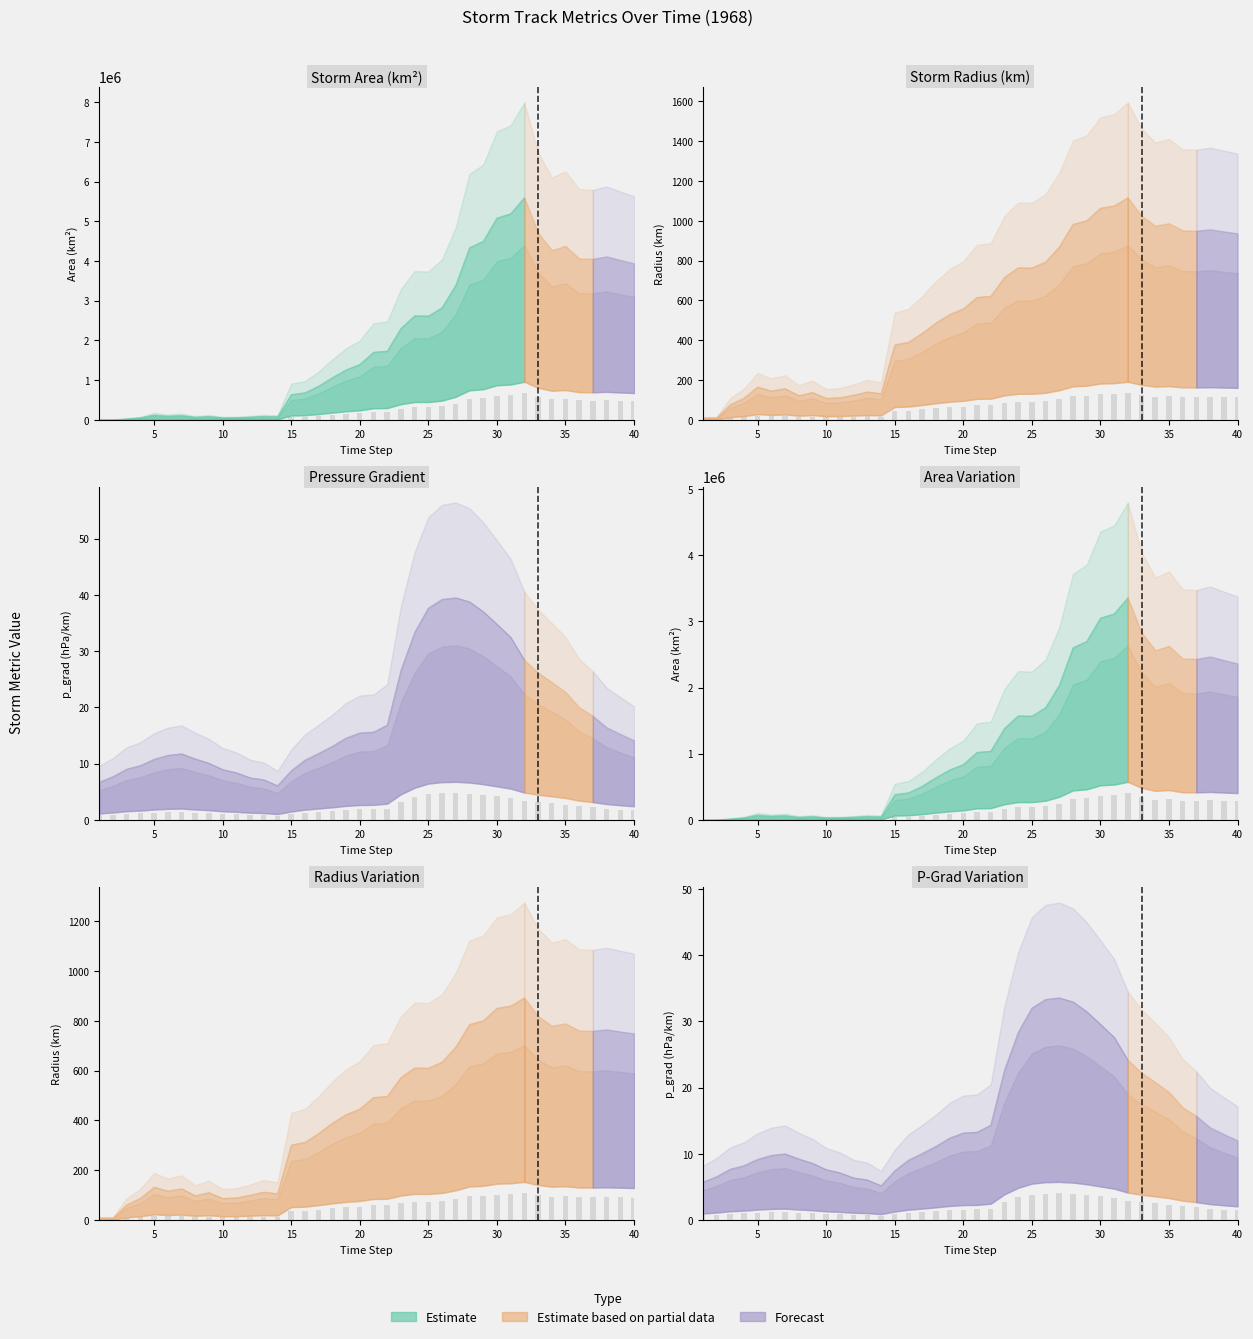

How many series are shown in this chart?

3